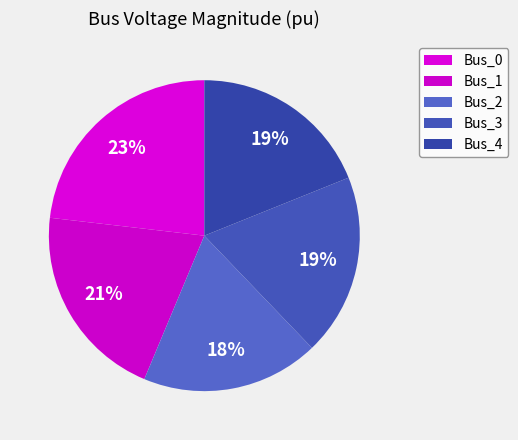

What percentage is NOT represented by Bus_2?

81.5%